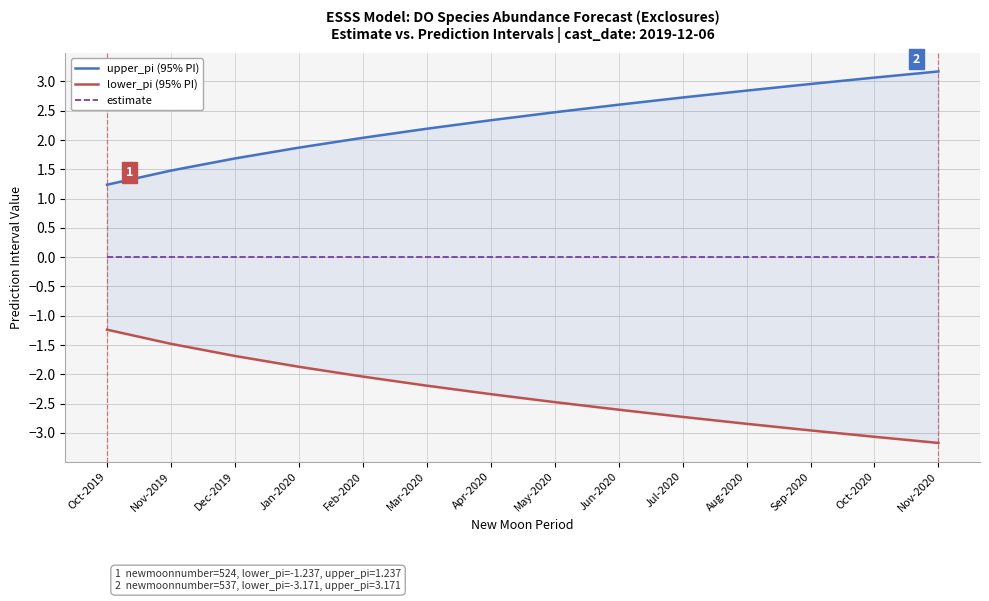

How many lines are shown in the chart?

3